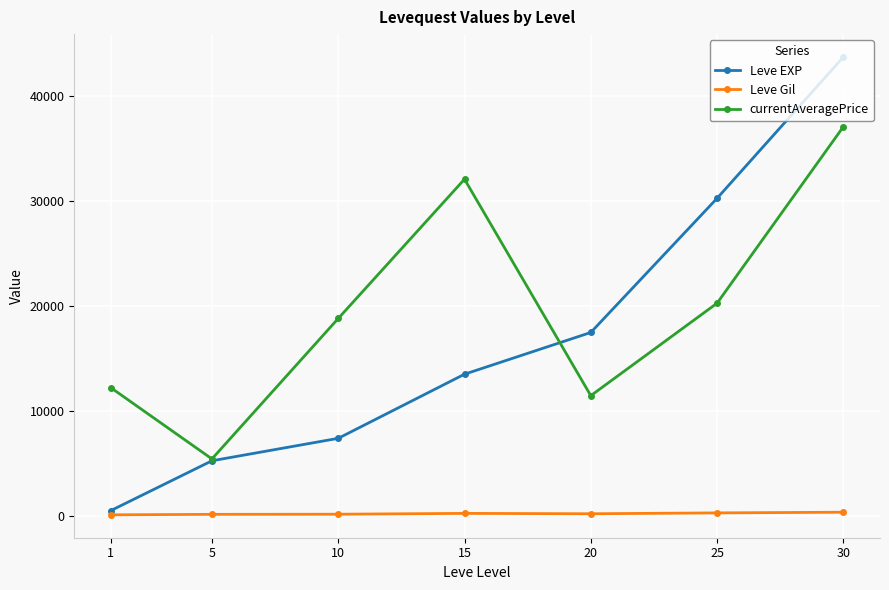

What is the maximum value for Leve Gil?

361.0